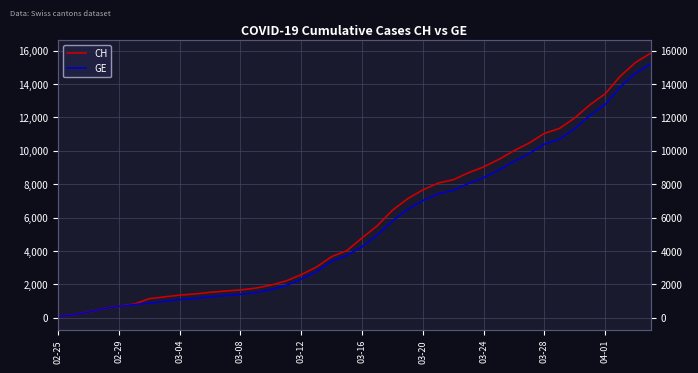

True or false: CH and GE intersect in this chart.

False